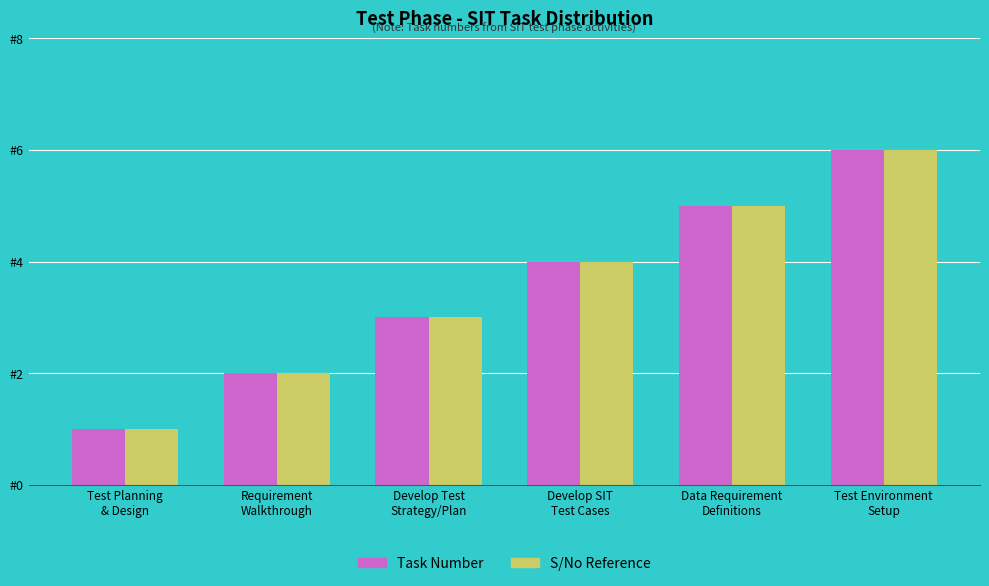

What is the difference between the S/No Reference values at Data Requirement
Definitions and Test Planning
& Design?

4